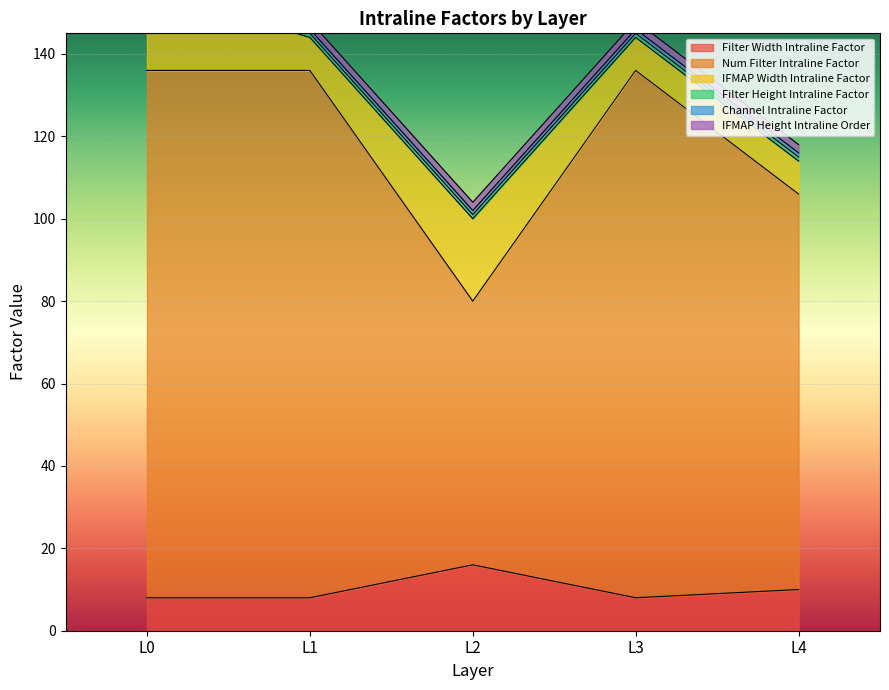

What is the maximum value for IFMAP Width Intraline Factor?

20